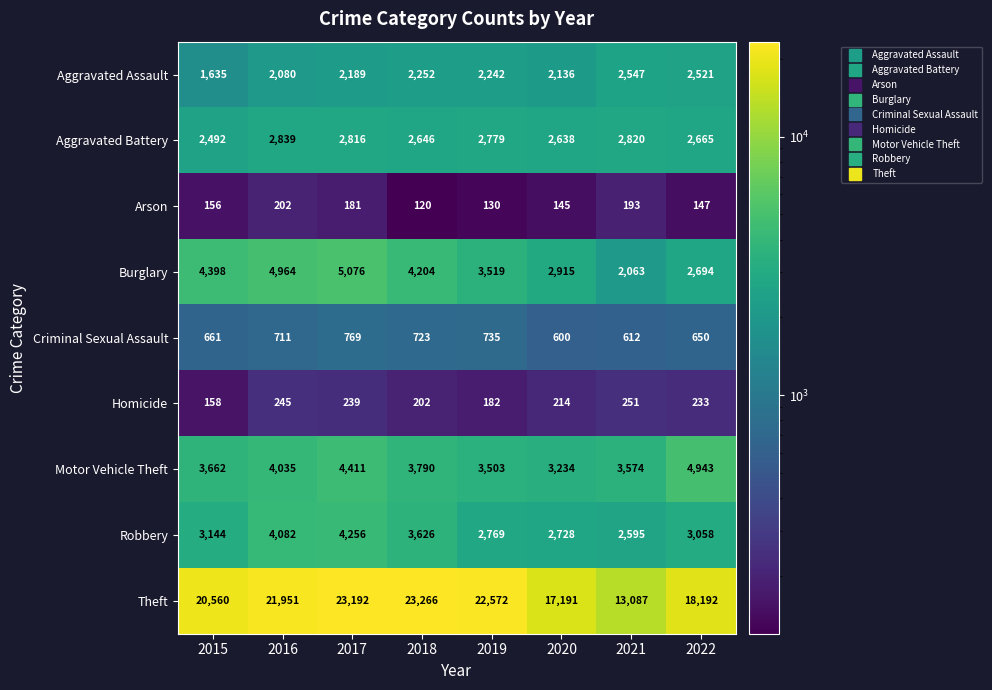

How many distinct data groups are displayed?

9